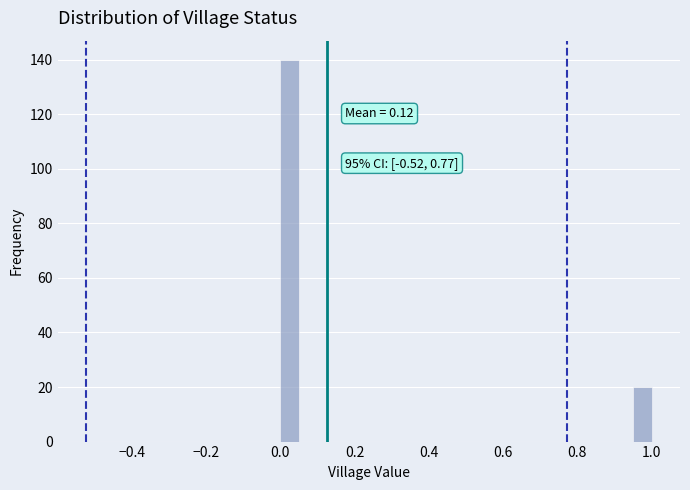

Around what value on the x-axis is the tallest bar? Give the approximate position of its centre, as read against the axis.

0.02